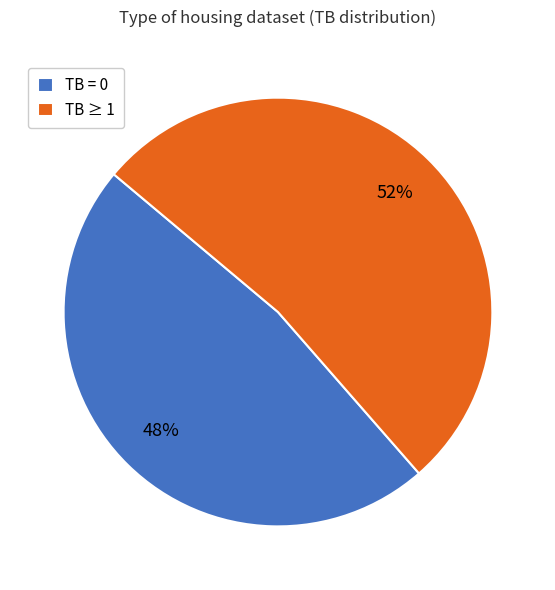

What is the smallest slice in the pie chart?

TB = 0